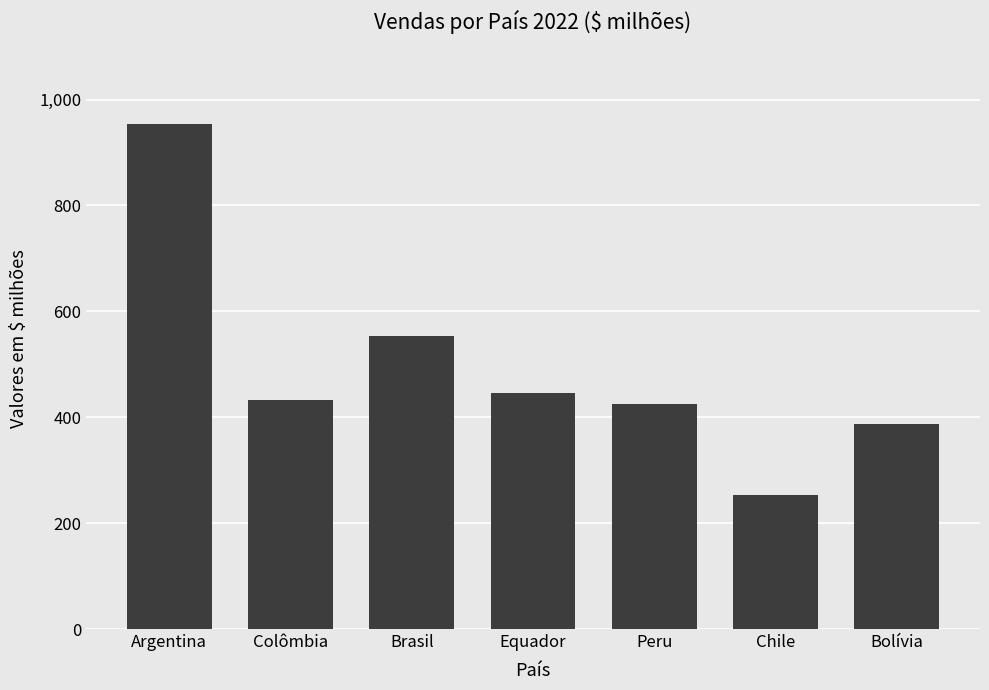

What is the ratio of the value at Brasil to the value at Argentina?

0.6